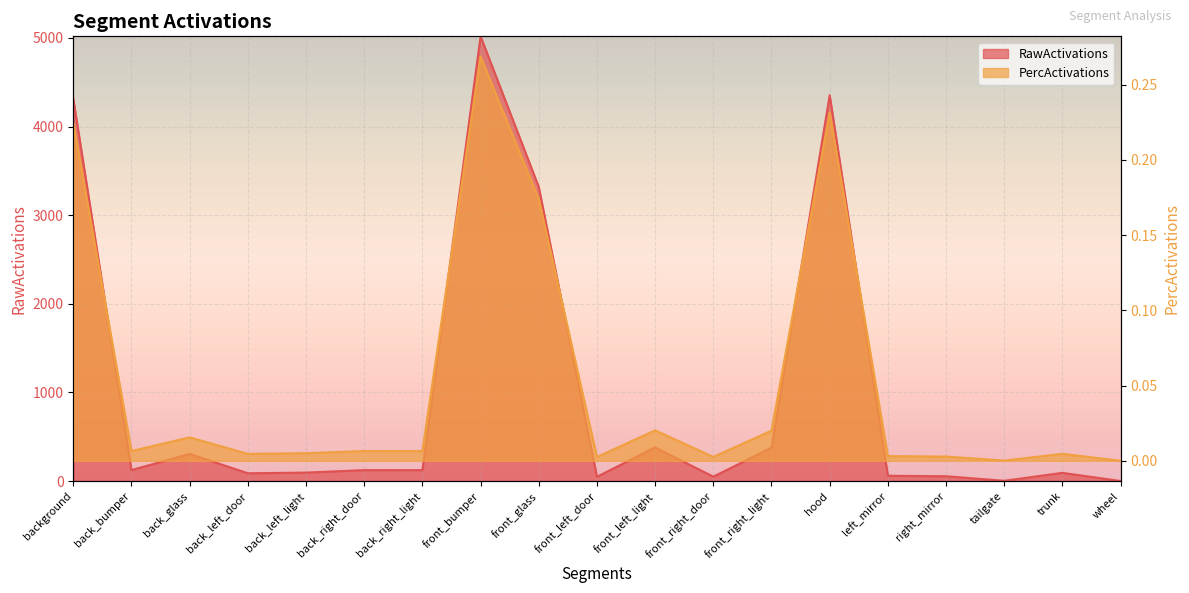

What is the difference between the maximum and second lowest values in the RawActivations series?

5015.6